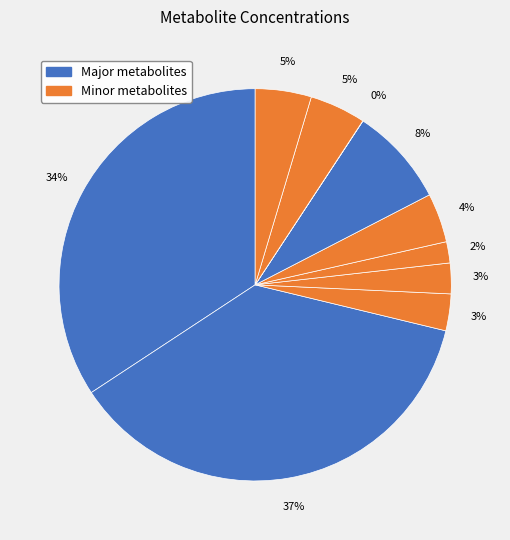

Is there any slice that represents more than half of the pie?

No